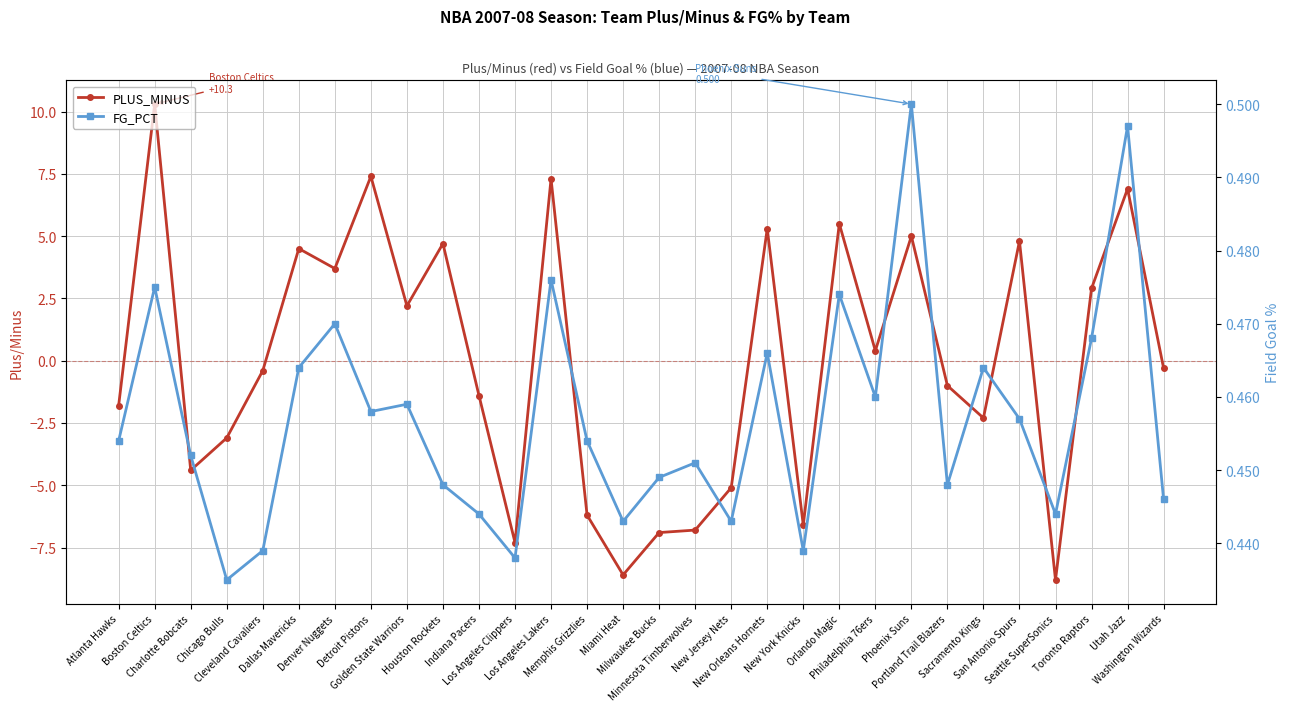

Rank the series by their average value, from highest to lowest.

FG_PCT, PLUS_MINUS